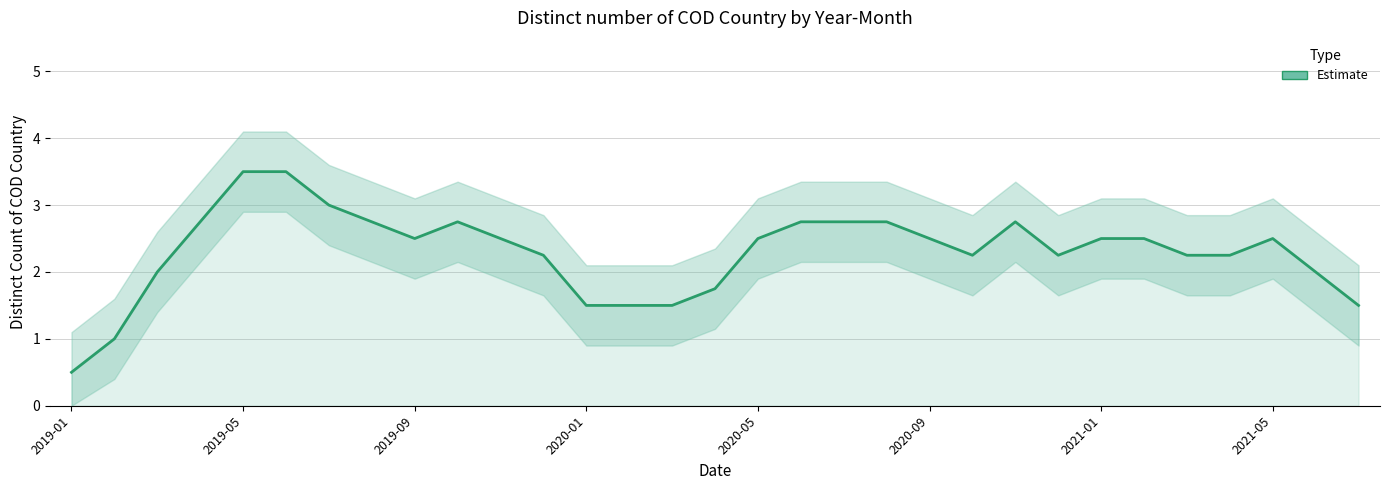

What is the ratio of the value at 22 to the value at 9?

1.0